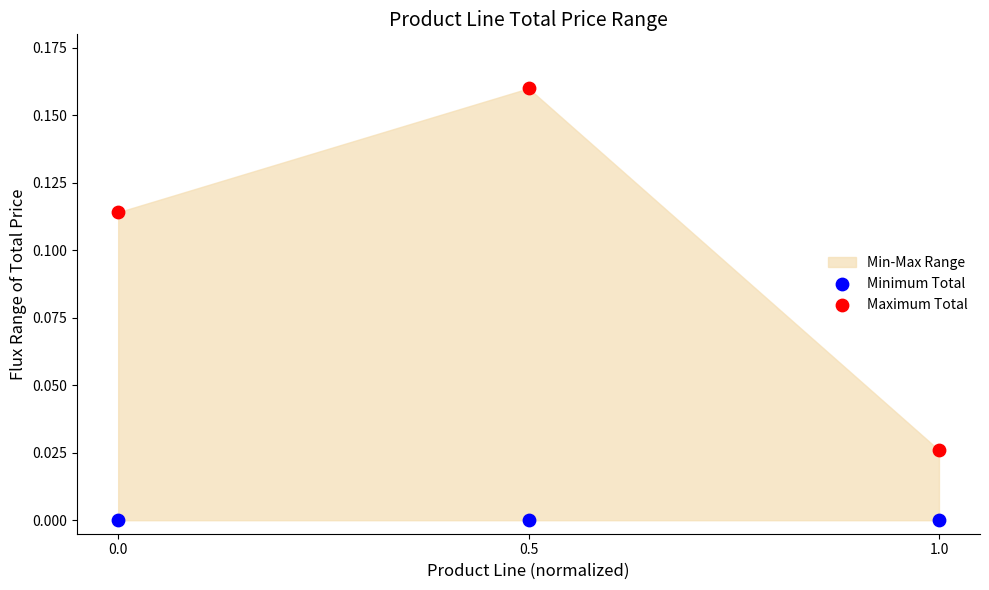

Across all data points, what is the average X value?

0.5